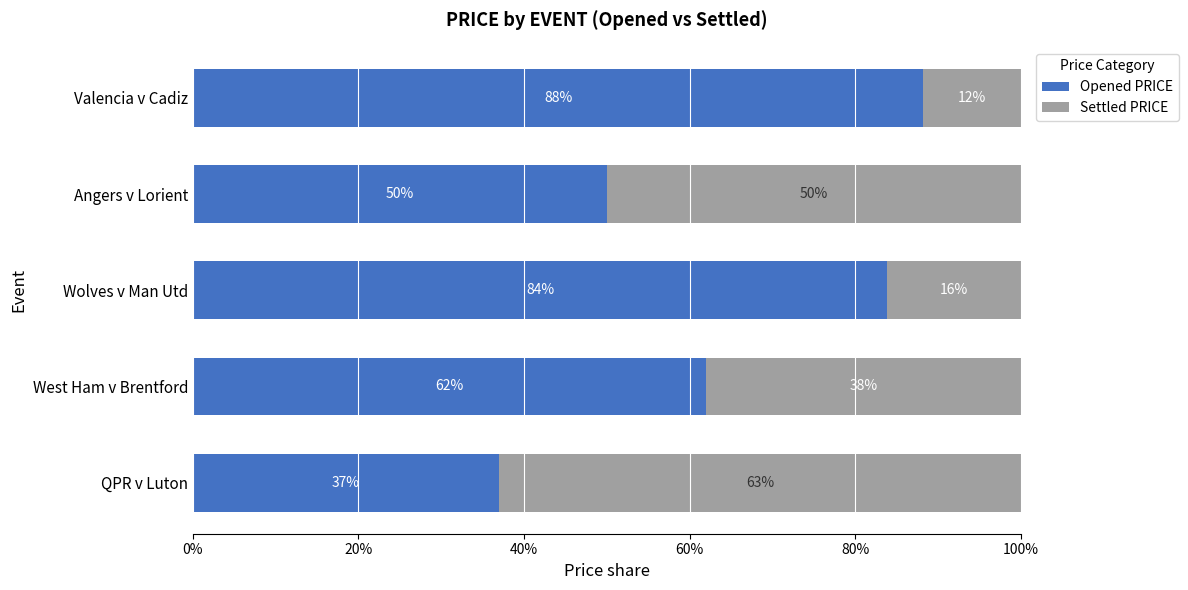

At which label is Opened PRICE closest to 62?

West Ham v Brentford